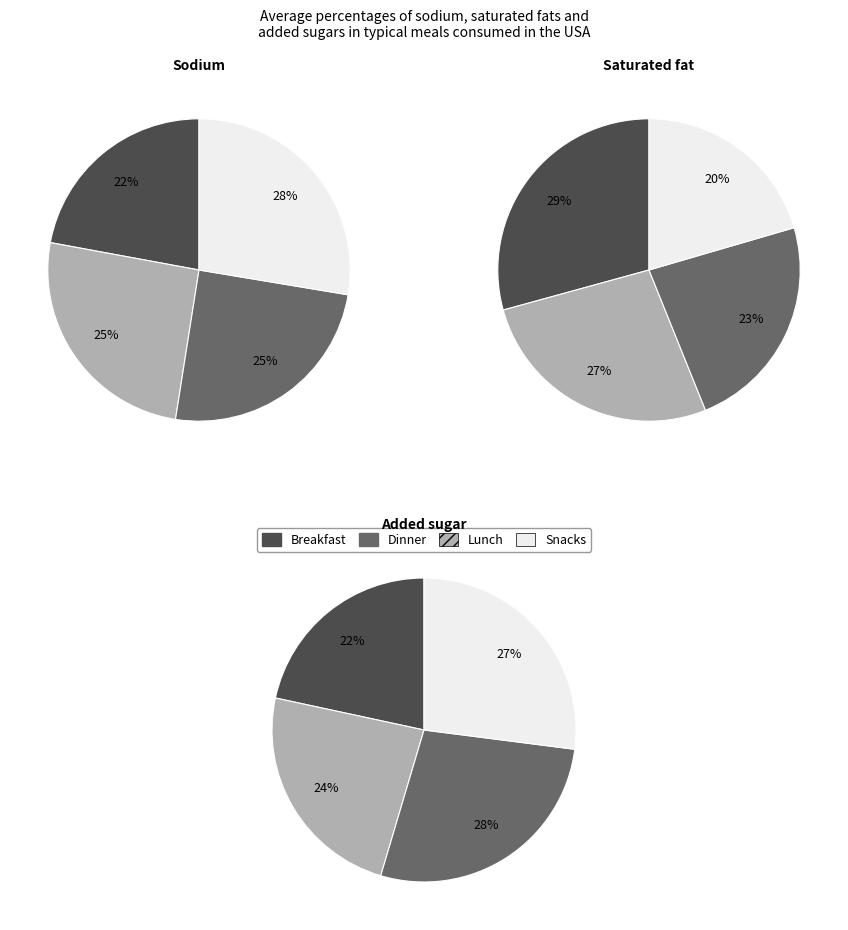

Is there a majority slice in this chart?

No